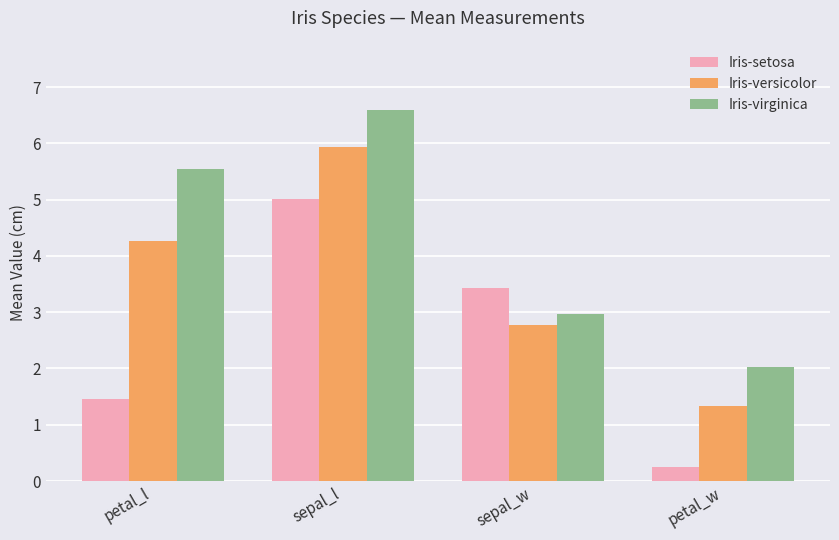

What is the minimum value for Iris-versicolor?

1.3